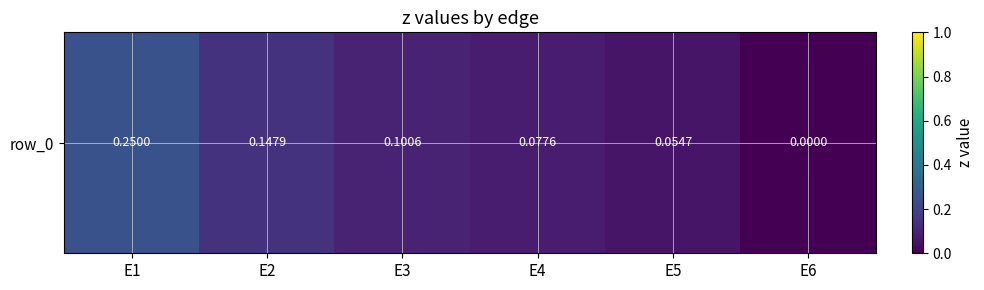

What is the difference between the values at E6 and E4?

0.1